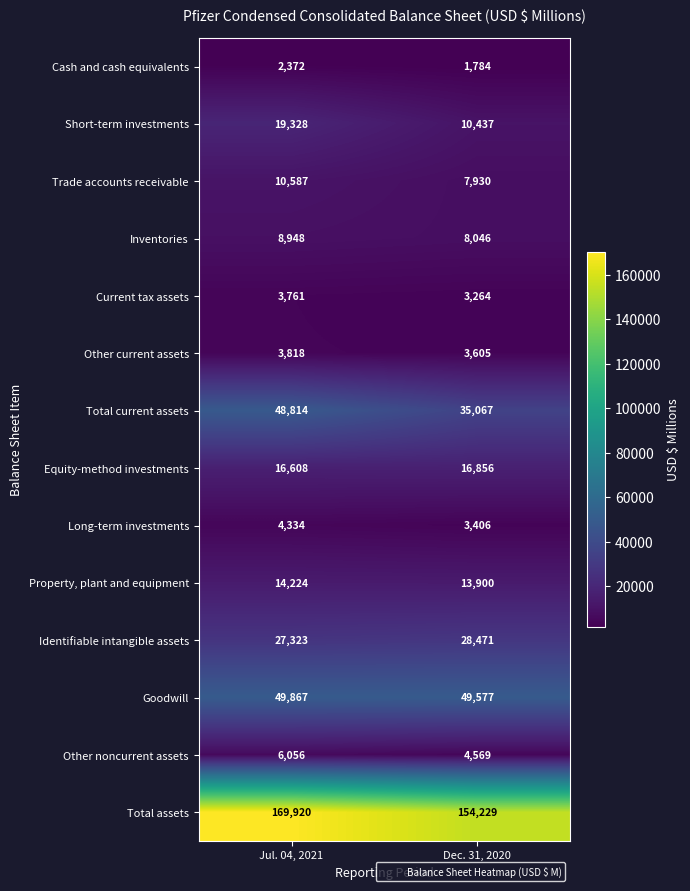

What is the approximate value of Property, plant and equipment at Jul. 04, 2021, to the nearest 5?

14225